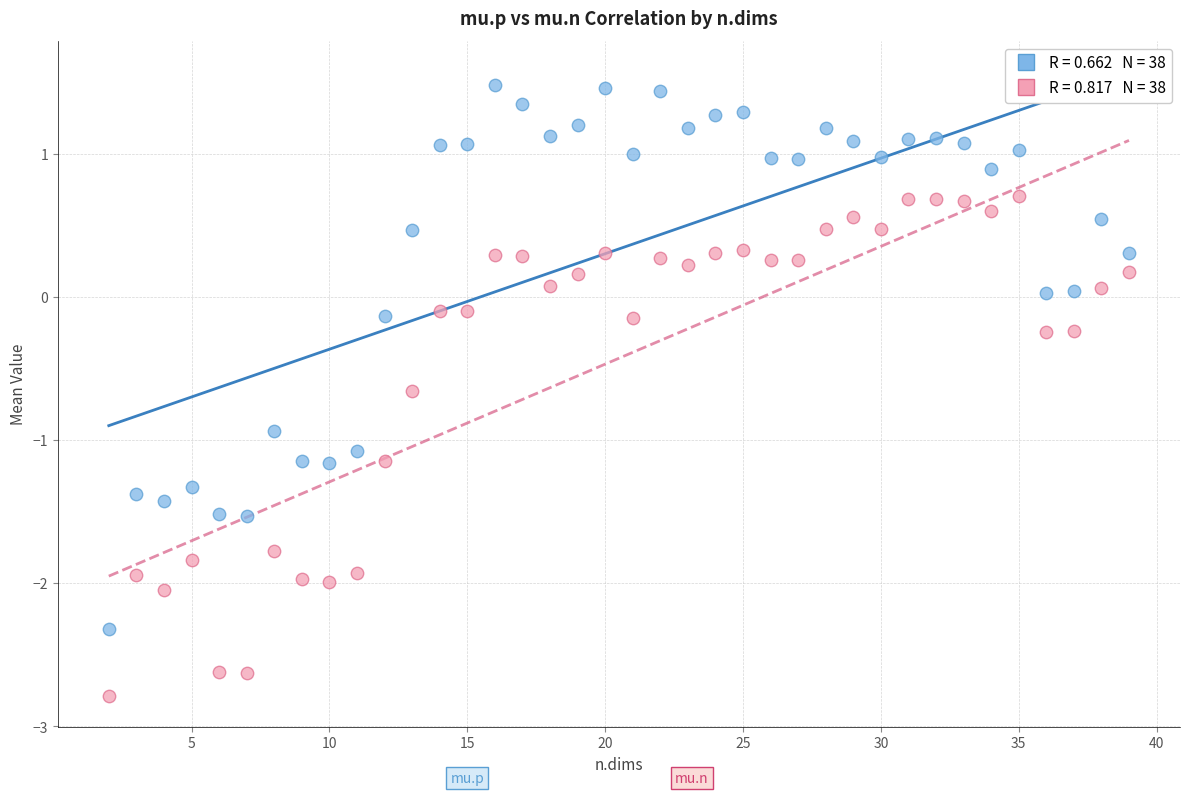

Across all data points, what is the range of X values (max minus min)?

37.0